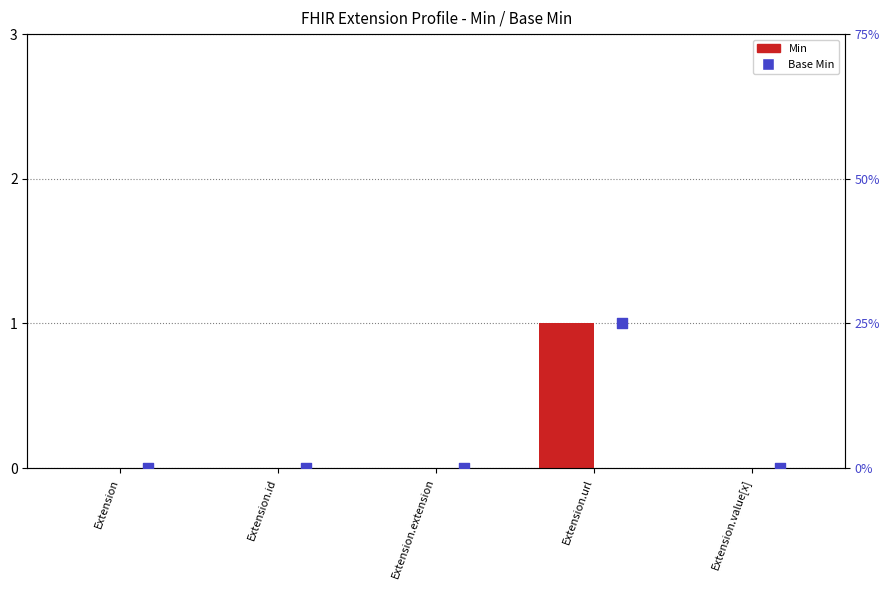

Which series contains the lowest Y value?

Min